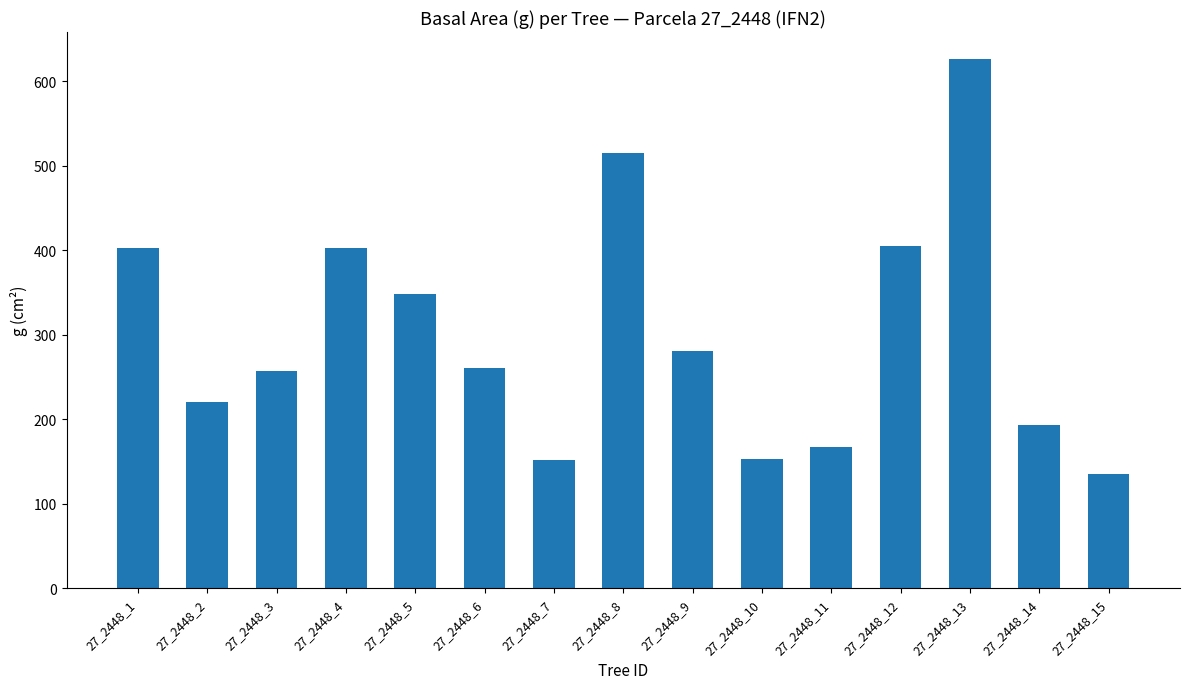

What value does the data have at 27_2448_7?

151.8